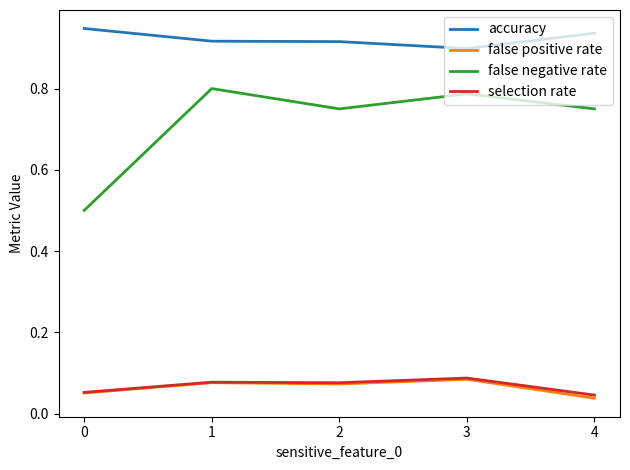

True or false: selection rate has more than 0 interior local peaks.

True